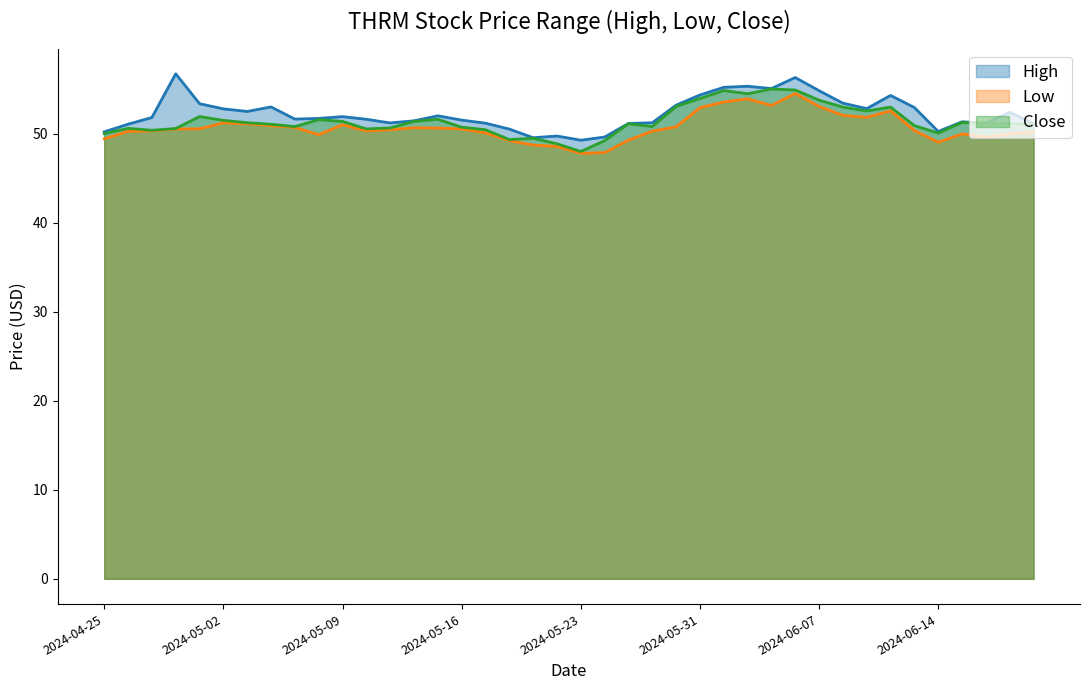

In Low, how many points are higher than both neighbors (excluding endpoints)?

7